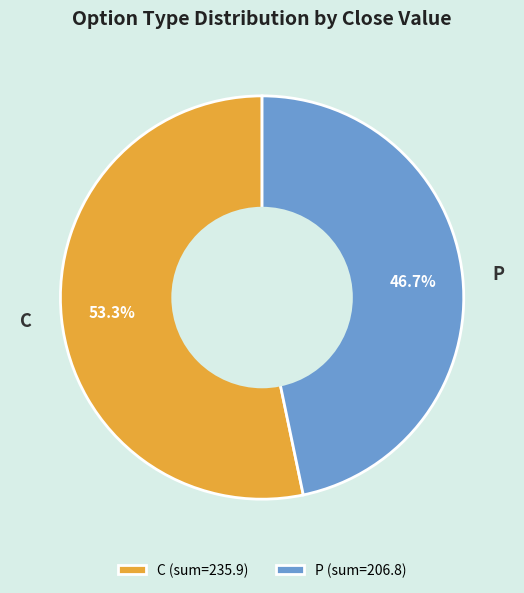

What is the ratio of the value at C to the value at P?

1.1